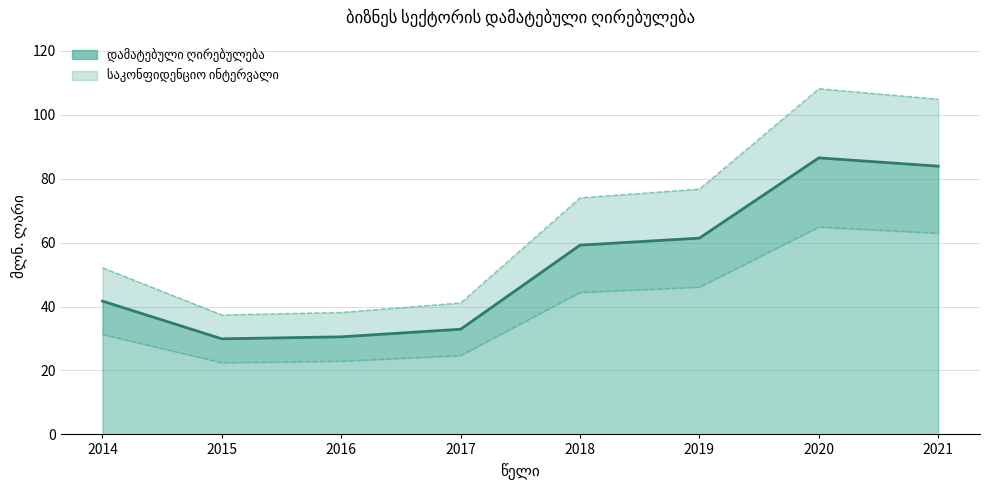

Which has a higher value, 2016 or 2019?

2019